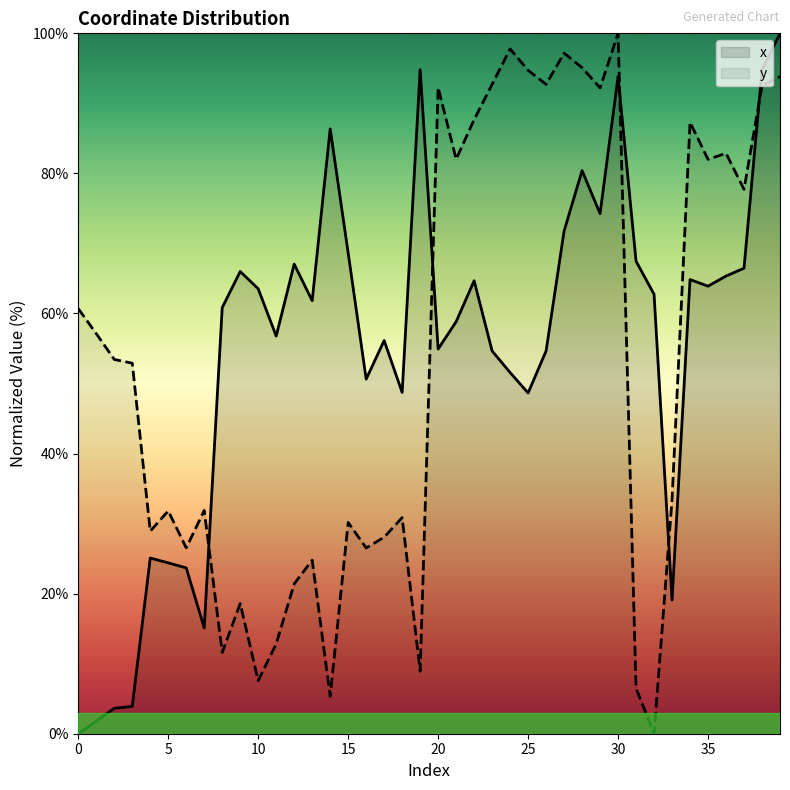

How many lines are shown in the chart?

2